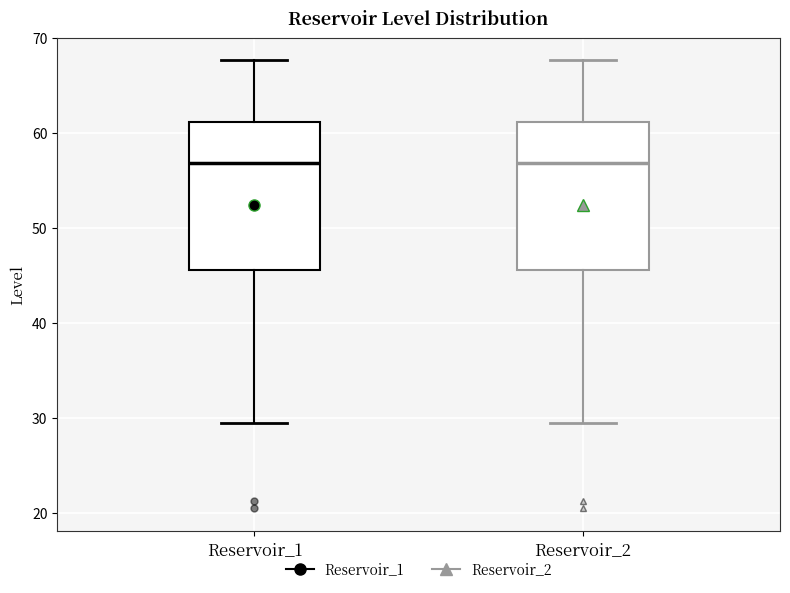

Reading left to right, transcribe this box plot: for each box, give where its median line is, the range the box spans, and where its two whiskers end, as read against the y-axis. The values are not printed on the chart, so give them approximately, as read against the axis.

Reservoir_1: median 57, box 46 to 61, whiskers 29 to 68
Reservoir_2: median 57, box 46 to 61, whiskers 29 to 68